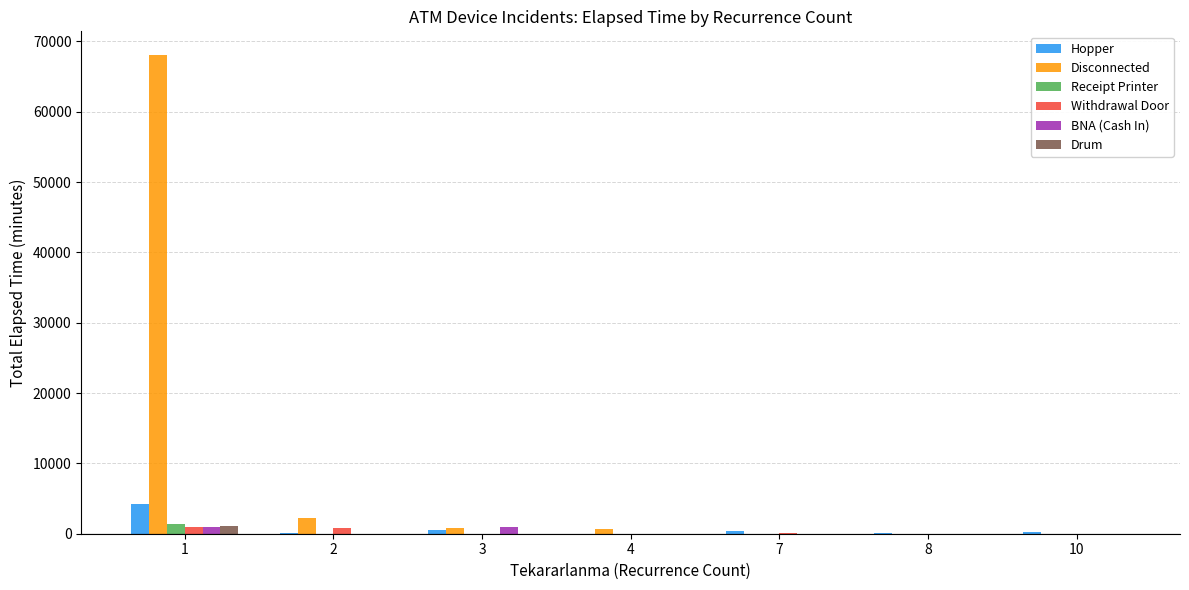

What is the sum of all Drum values?

1065